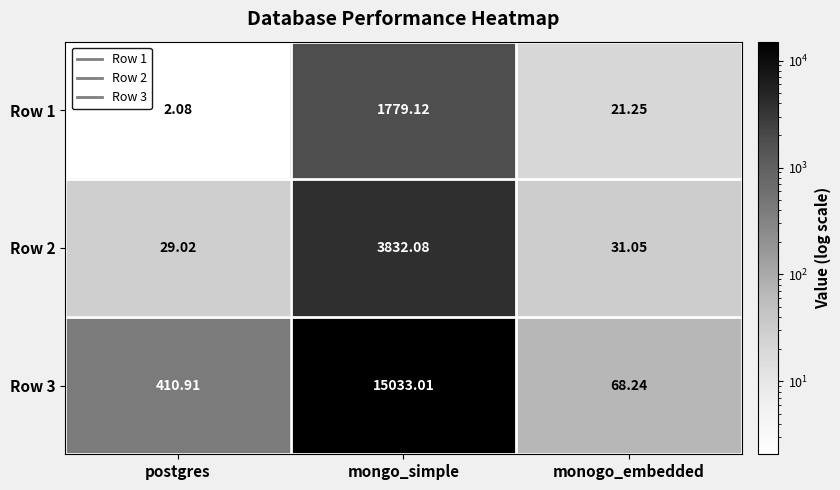

At how many categories does at least one series exceed 12126?

1